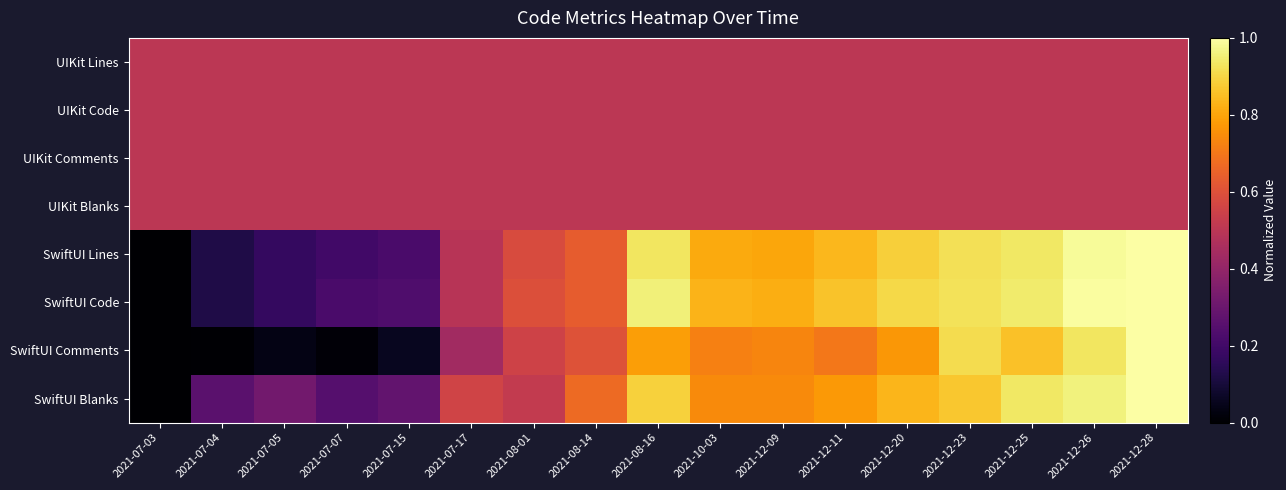

Reading left to right, transcribe all the data shown in this chart.

UIKit Lines: 2021-07-03=0.5	2021-07-04=0.5	2021-07-05=0.5	2021-07-07=0.5	2021-07-15=0.5	2021-07-17=0.5	2021-08-01=0.5	2021-08-14=0.5	2021-08-16=0.5	2021-10-03=0.5	2021-12-09=0.5	2021-12-11=0.5	2021-12-20=0.5	2021-12-23=0.5	2021-12-25=0.5	2021-12-26=0.5	2021-12-28=0.5
UIKit Code: 2021-07-03=0.5	2021-07-04=0.5	2021-07-05=0.5	2021-07-07=0.5	2021-07-15=0.5	2021-07-17=0.5	2021-08-01=0.5	2021-08-14=0.5	2021-08-16=0.5	2021-10-03=0.5	2021-12-09=0.5	2021-12-11=0.5	2021-12-20=0.5	2021-12-23=0.5	2021-12-25=0.5	2021-12-26=0.5	2021-12-28=0.5
UIKit Comments: 2021-07-03=0.5	2021-07-04=0.5	2021-07-05=0.5	2021-07-07=0.5	2021-07-15=0.5	2021-07-17=0.5	2021-08-01=0.5	2021-08-14=0.5	2021-08-16=0.5	2021-10-03=0.5	2021-12-09=0.5	2021-12-11=0.5	2021-12-20=0.5	2021-12-23=0.5	2021-12-25=0.5	2021-12-26=0.5	2021-12-28=0.5
UIKit Blanks: 2021-07-03=0.5	2021-07-04=0.5	2021-07-05=0.5	2021-07-07=0.5	2021-07-15=0.5	2021-07-17=0.5	2021-08-01=0.5	2021-08-14=0.5	2021-08-16=0.5	2021-10-03=0.5	2021-12-09=0.5	2021-12-11=0.5	2021-12-20=0.5	2021-12-23=0.5	2021-12-25=0.5	2021-12-26=0.5	2021-12-28=0.5
SwiftUI Lines: 2021-07-03=0.0	2021-07-04=0.1	2021-07-05=0.2	2021-07-07=0.2	2021-07-15=0.2	2021-07-17=0.5	2021-08-01=0.6	2021-08-14=0.6	2021-08-16=0.9	2021-10-03=0.8	2021-12-09=0.8	2021-12-11=0.8	2021-12-20=0.9	2021-12-23=0.9	2021-12-25=0.9	2021-12-26=1.0	2021-12-28=1.0
SwiftUI Code: 2021-07-03=0.0	2021-07-04=0.1	2021-07-05=0.2	2021-07-07=0.2	2021-07-15=0.2	2021-07-17=0.5	2021-08-01=0.6	2021-08-14=0.6	2021-08-16=1.0	2021-10-03=0.8	2021-12-09=0.8	2021-12-11=0.9	2021-12-20=0.9	2021-12-23=0.9	2021-12-25=0.9	2021-12-26=1.0	2021-12-28=1.0
SwiftUI Comments: 2021-07-03=0.0	2021-07-04=0.0	2021-07-05=0.0	2021-07-07=0.0	2021-07-15=0.1	2021-07-17=0.4	2021-08-01=0.6	2021-08-14=0.6	2021-08-16=0.8	2021-10-03=0.7	2021-12-09=0.7	2021-12-11=0.7	2021-12-20=0.8	2021-12-23=0.9	2021-12-25=0.9	2021-12-26=0.9	2021-12-28=1.0
SwiftUI Blanks: 2021-07-03=0.0	2021-07-04=0.3	2021-07-05=0.3	2021-07-07=0.2	2021-07-15=0.3	2021-07-17=0.6	2021-08-01=0.5	2021-08-14=0.7	2021-08-16=0.9	2021-10-03=0.7	2021-12-09=0.7	2021-12-11=0.8	2021-12-20=0.8	2021-12-23=0.9	2021-12-25=0.9	2021-12-26=1.0	2021-12-28=1.0